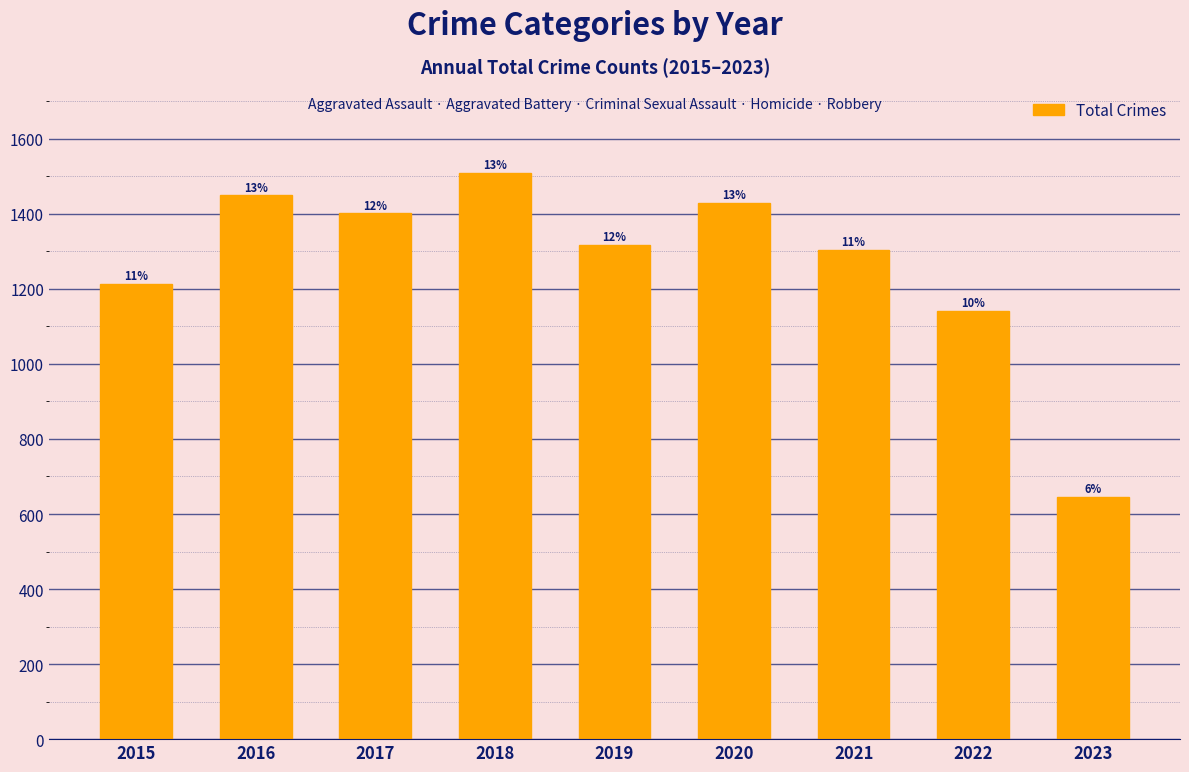

How many bars are there in total?

9